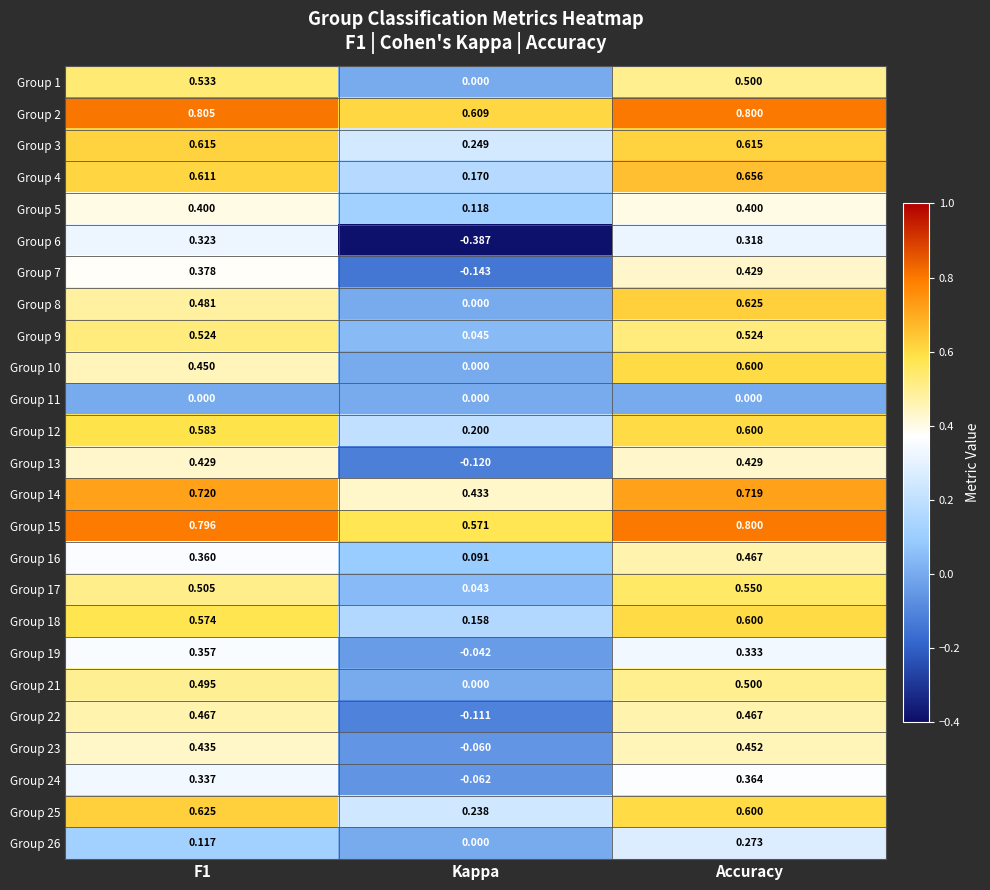

At which category is the sum across all series the highest?

Accuracy